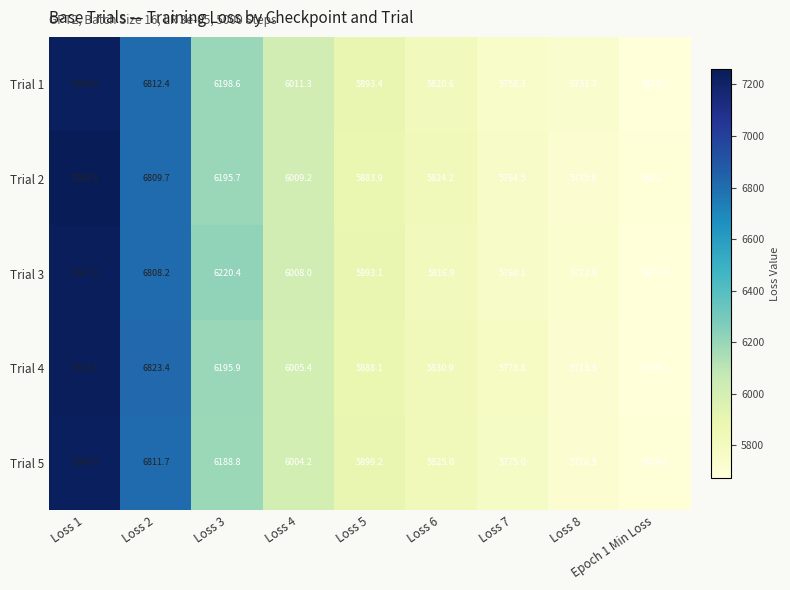

What is the maximum value for Trial 2?

7260.5